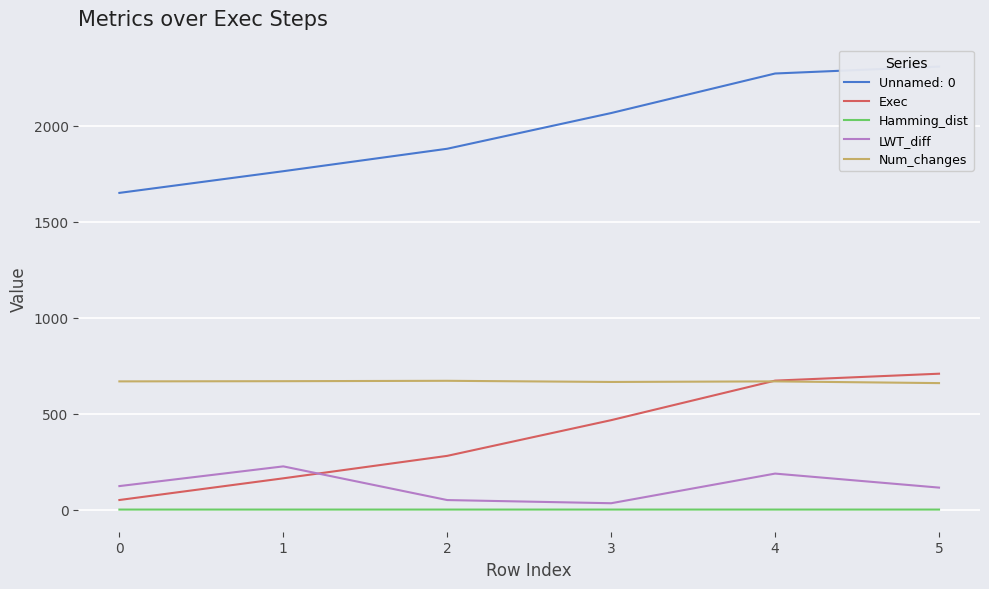

True or false: Exec and Hamming_dist cross at least once.

False